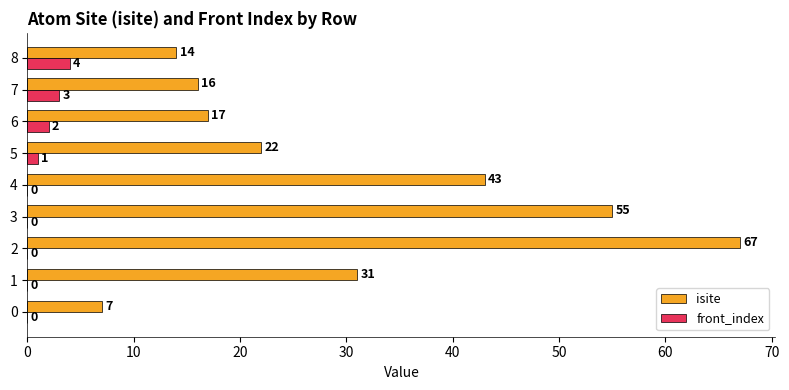

True or false: front_index has a value of 1 at 8.

False